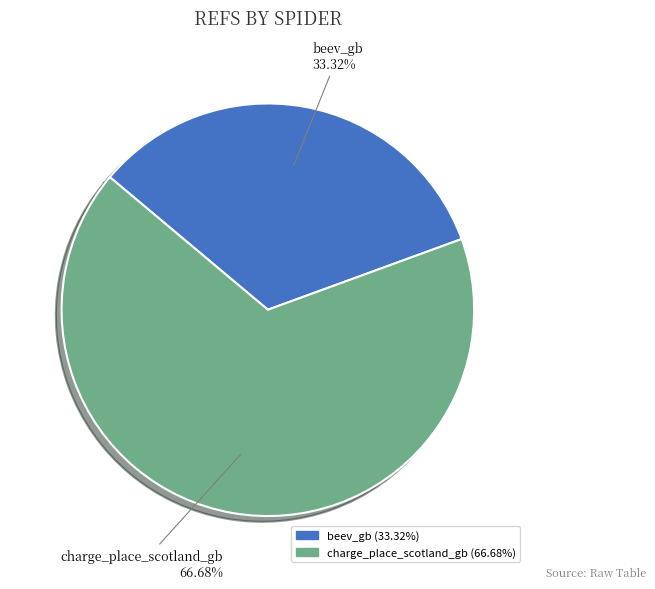

Which slice is the smallest?

beev_gb